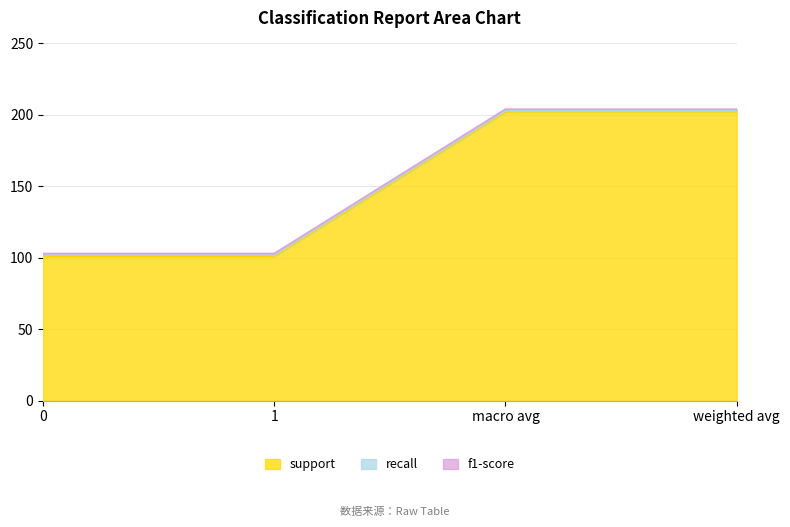

The value of f1-score at weighted avg is 0. True or false?

False